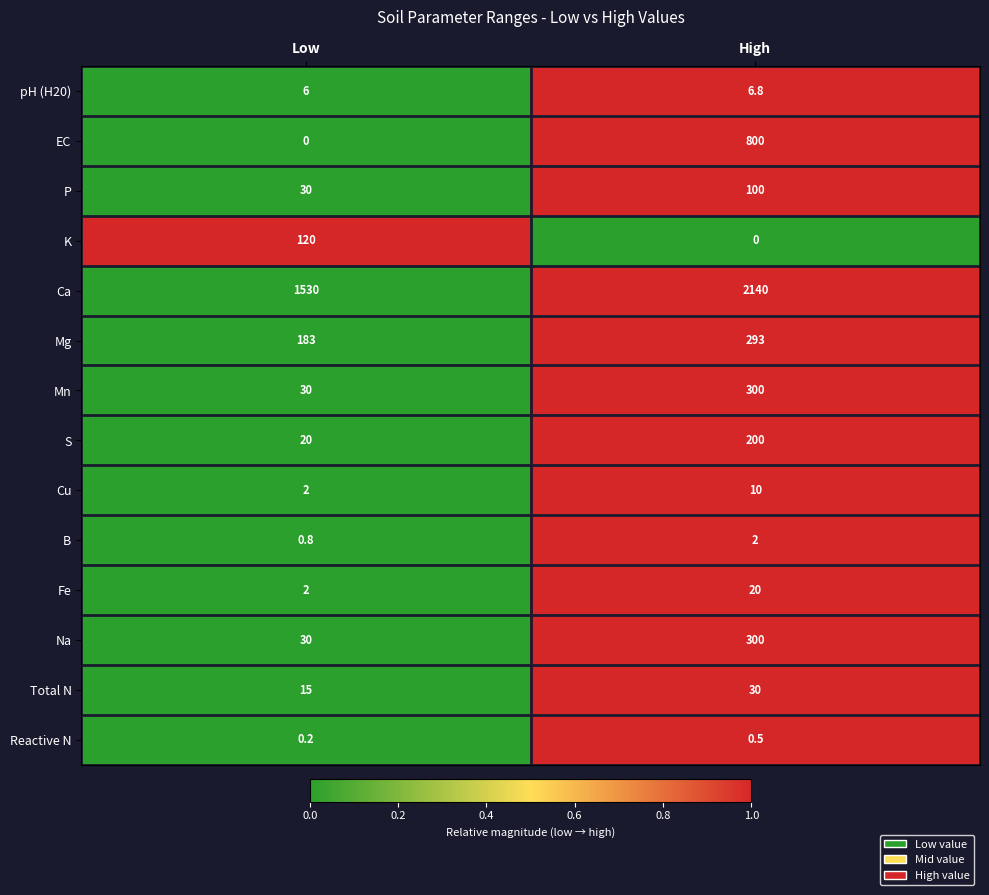

Which series has the largest total across all categories?

Ca